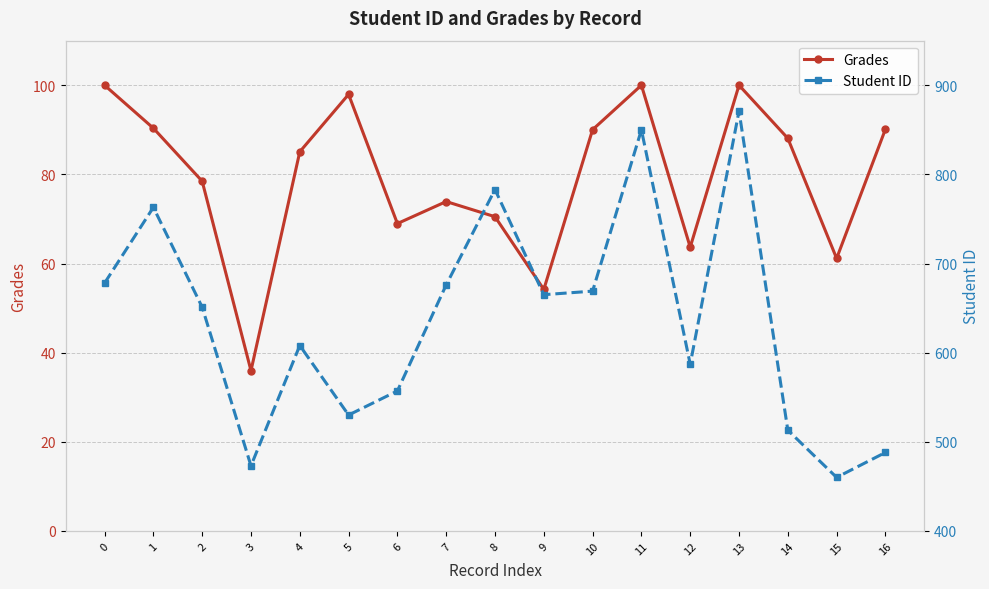

How many data points in Grades are above 85?

9